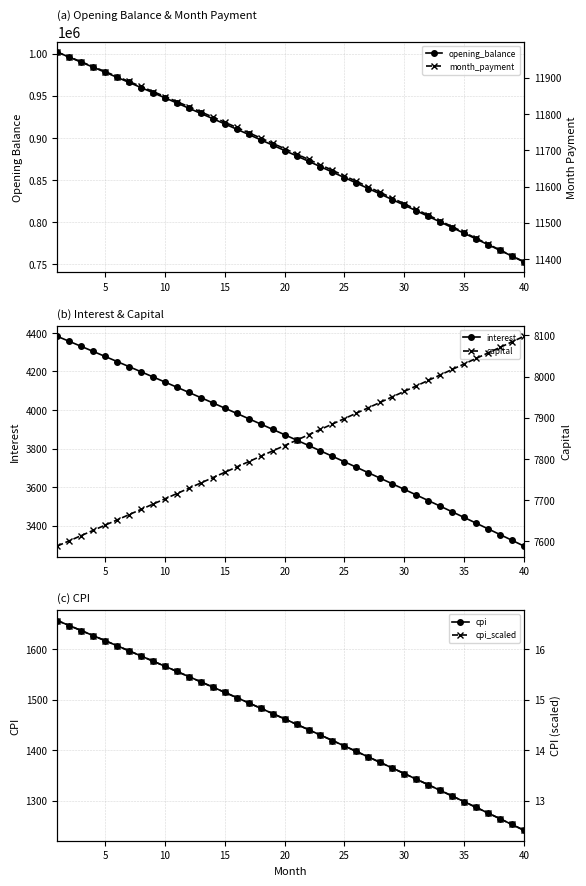

The value of interest at 5 is 4277.9. True or false?

True